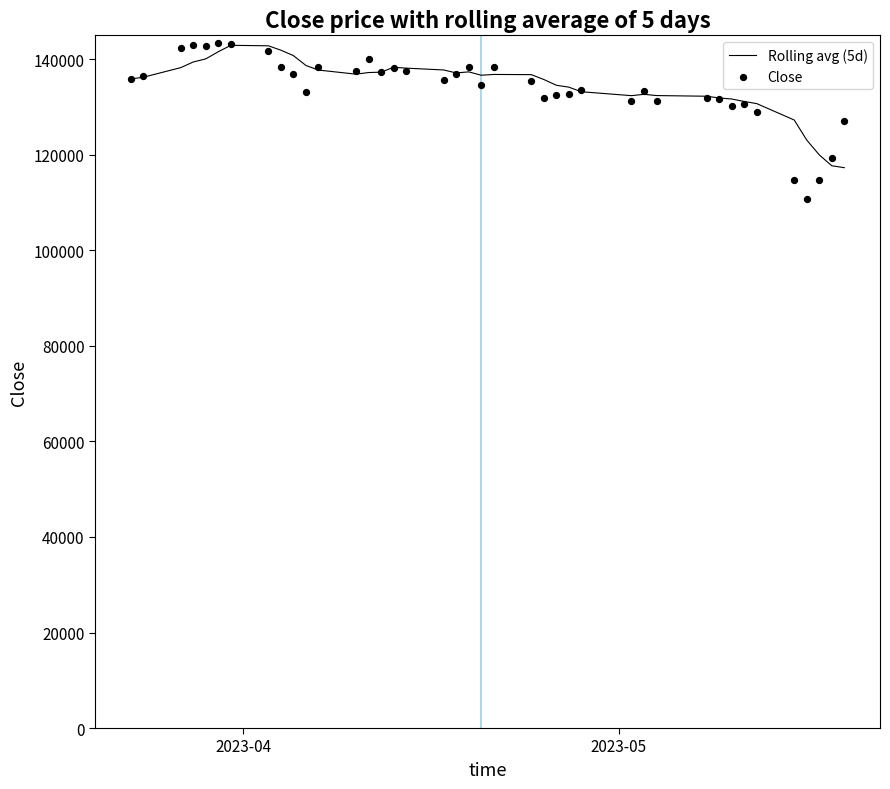

What is the highest value of the Rolling avg (5d) series?

142940.0